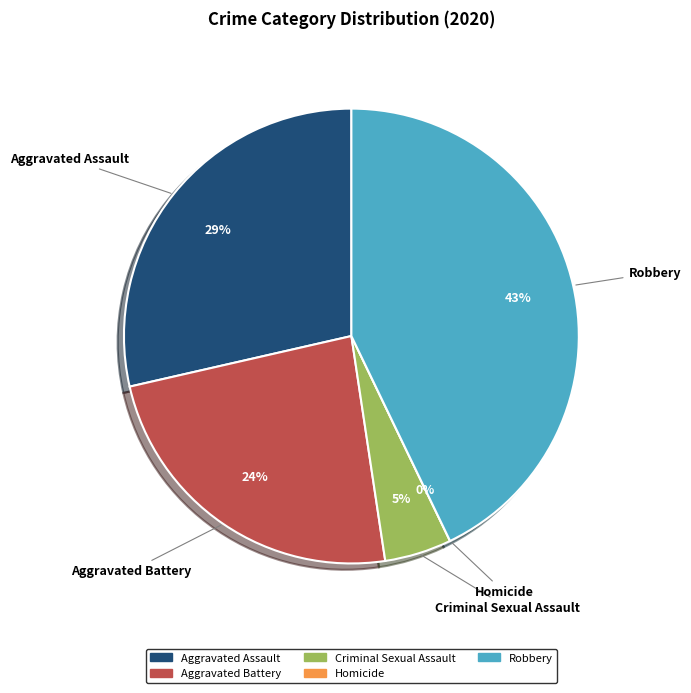

Do Aggravated Assault and Aggravated Battery together represent more than half of the pie?

Yes